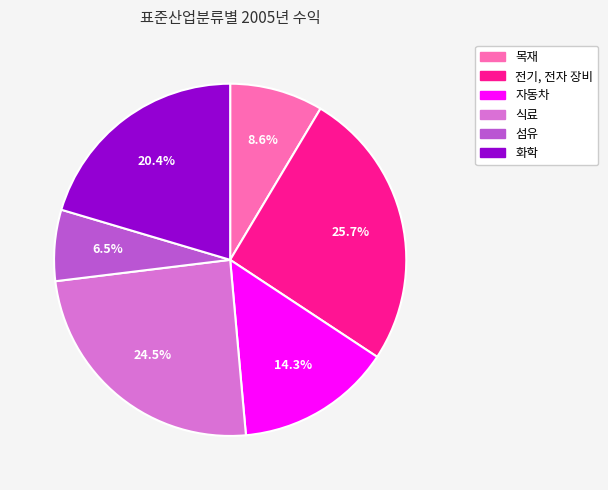

Is 화학 the majority of the pie?

No